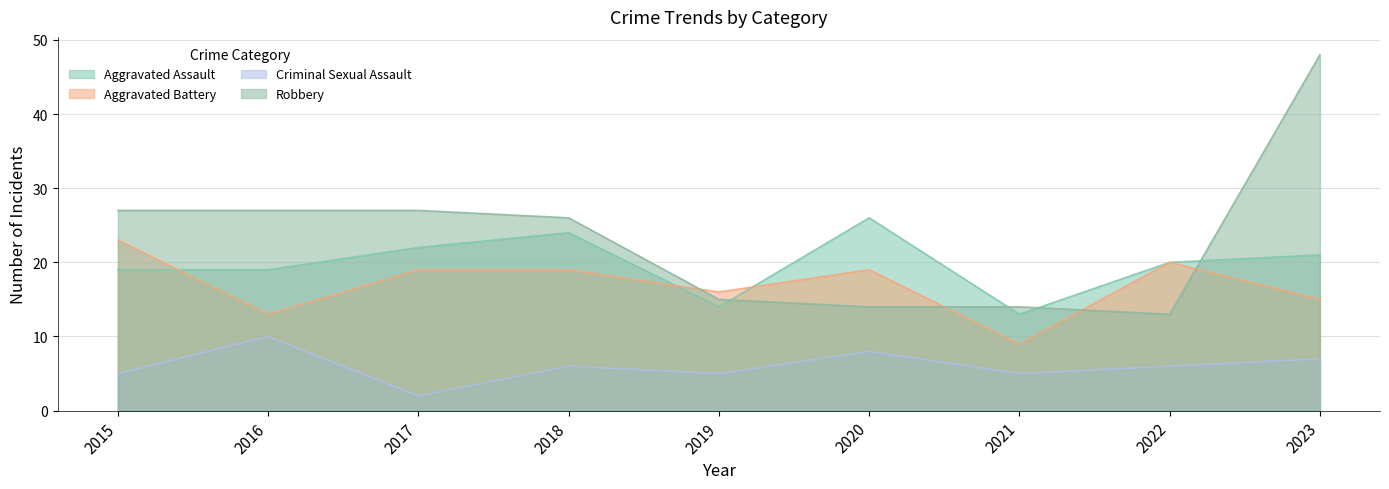

Rank the categories by Criminal Sexual Assault value from lowest to highest.

2017, 2015, 2019, 2021, 2018, 2022, 2023, 2020, 2016